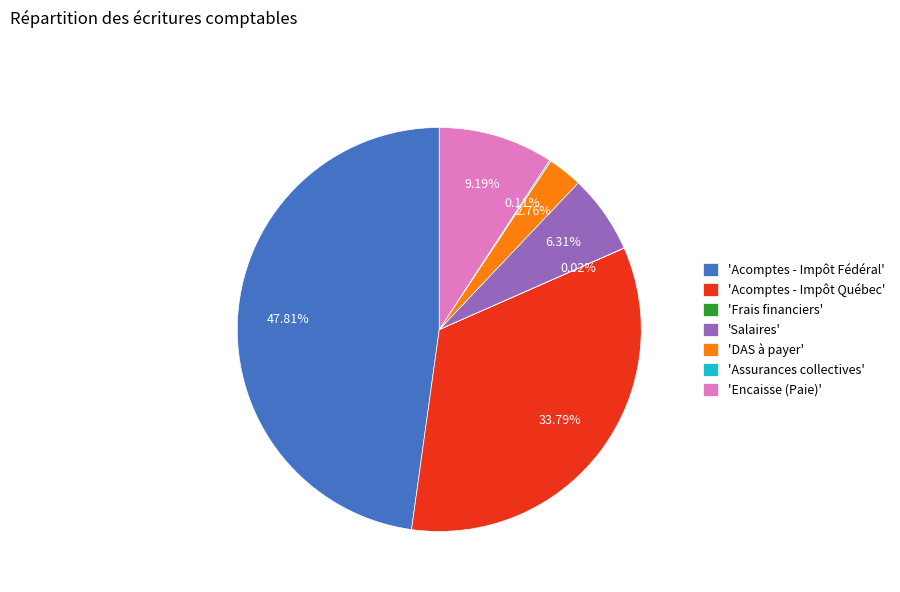

Does any single category account for the majority?

No